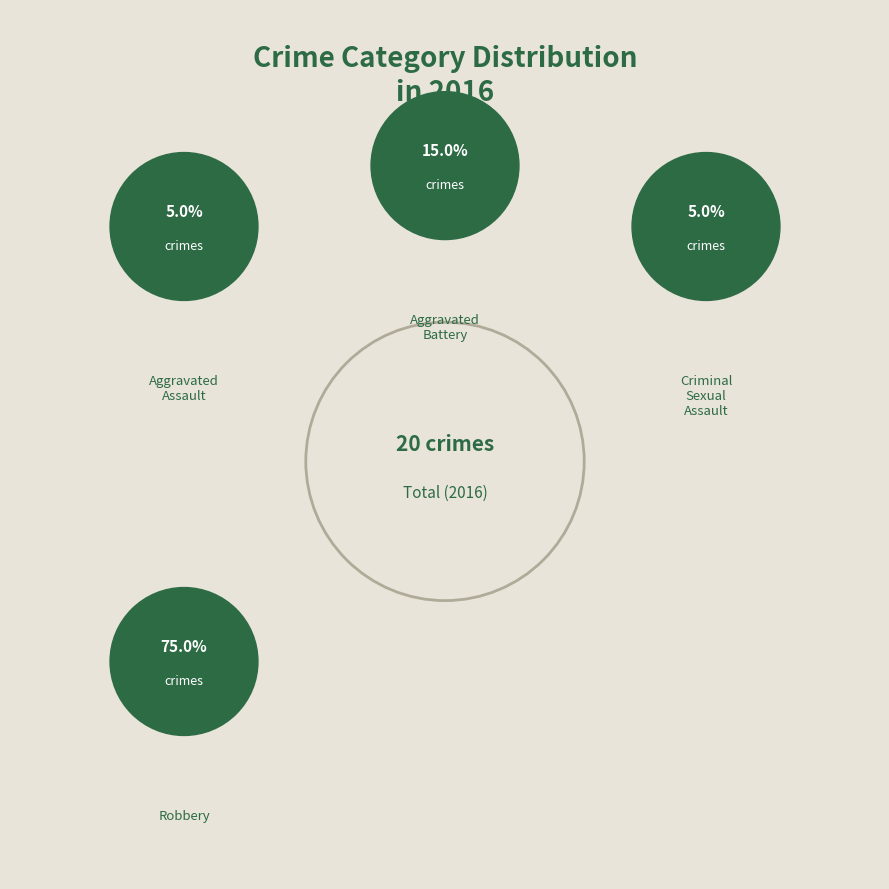

Do Robbery and Criminal Sexual Assault together represent more than half of the pie?

Yes